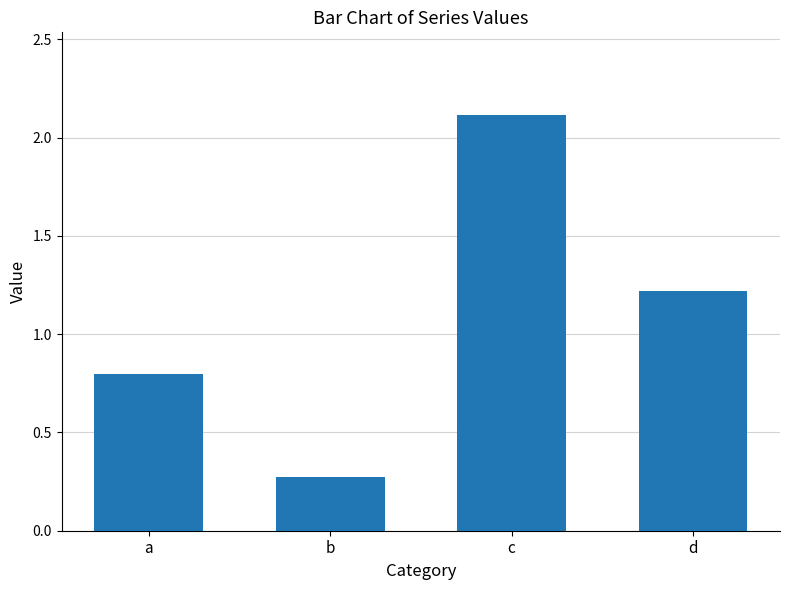

What is the average value?

1.1